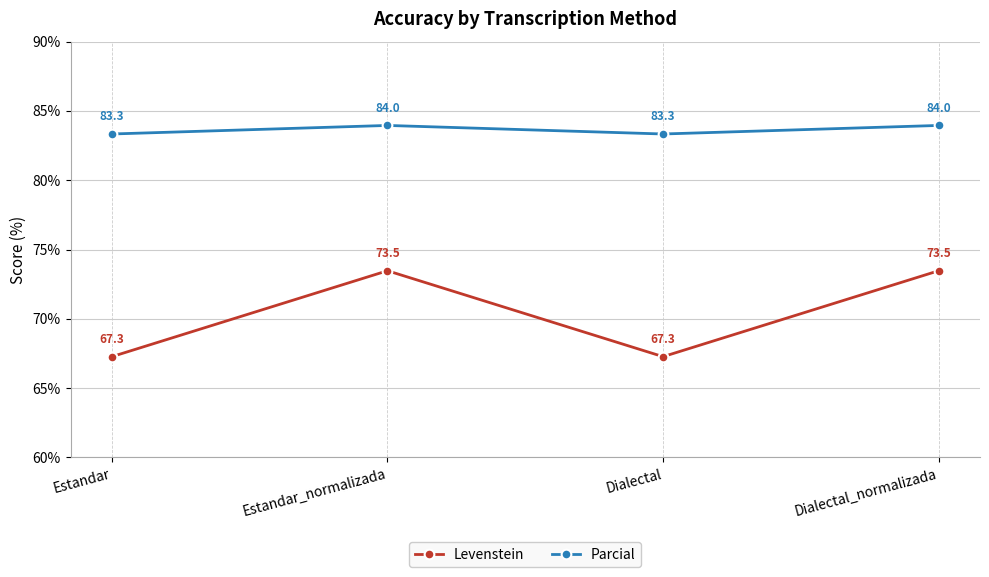

What is the greatest value displayed?

84.0